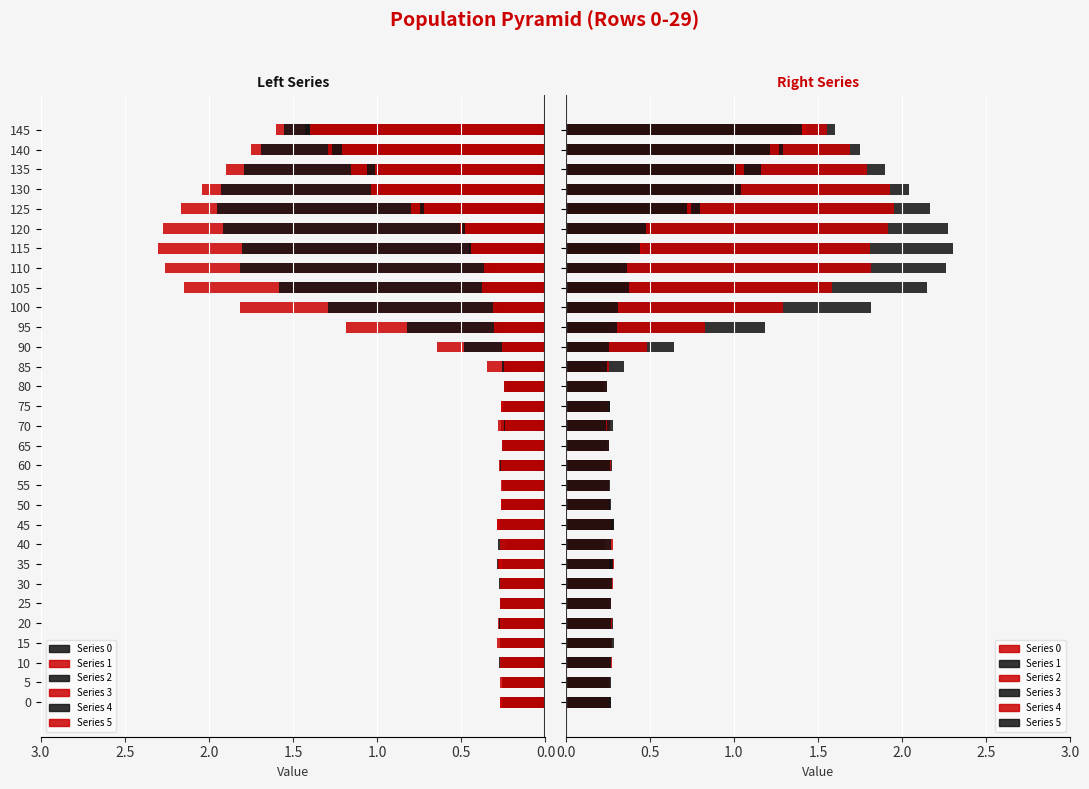

How many bars are there in total?

180